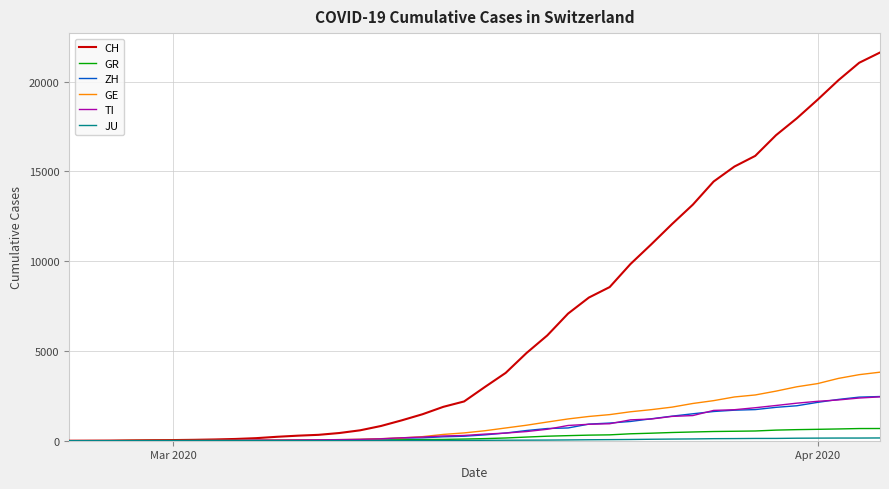

How many lines are shown in the chart?

6